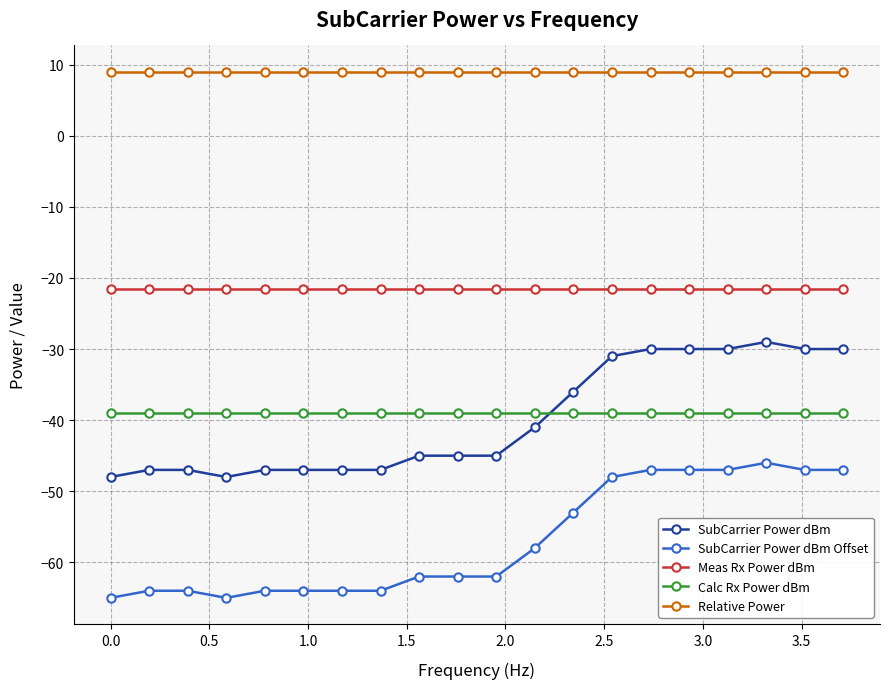

Rank the series by their maximum value, from lowest to highest.

SubCarrier Power dBm Offset, Calc Rx Power dBm, SubCarrier Power dBm, Meas Rx Power dBm, Relative Power